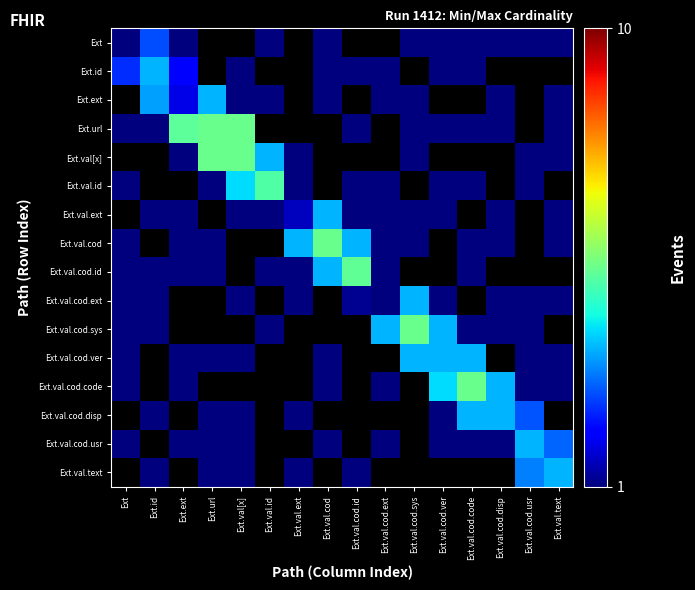

Where is Ext.val.cod.id nearest to the value 1?

Ext.val.cod.ext